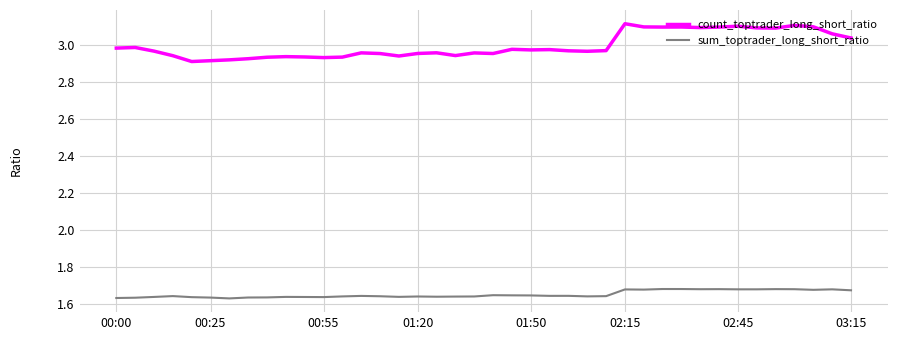

Which series has the largest total across all categories?

count_toptrader_long_short_ratio